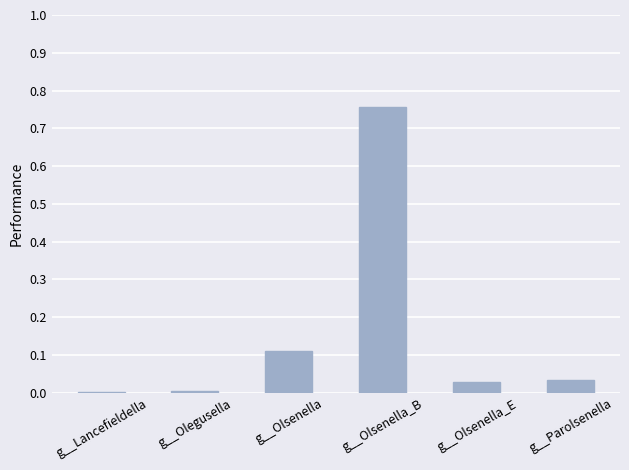

The chart shows a value of 0.0 at g__Olegusella. True or false?

True